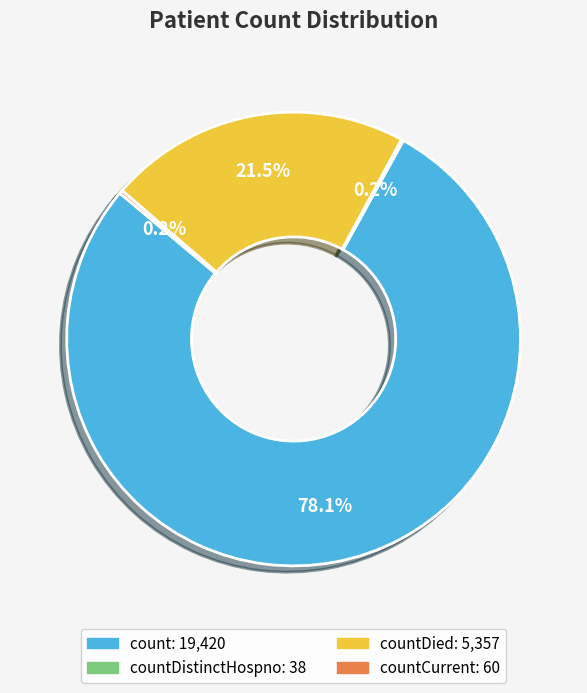

Does any single category account for the majority?

Yes